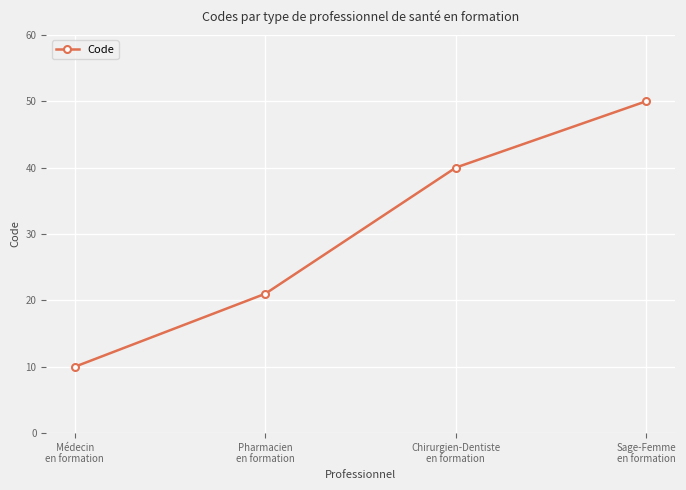

Rank the categories by value from lowest to highest.

Médecin
en formation, Pharmacien
en formation, Chirurgien-Dentiste
en formation, Sage-Femme
en formation